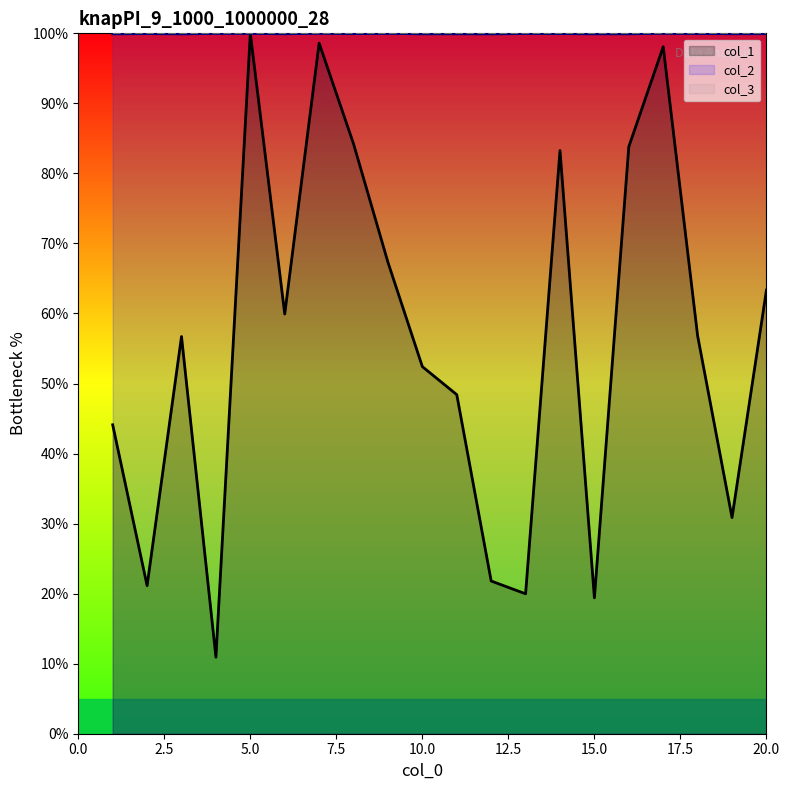

What is the difference between the second highest and minimum values in the col_2 series?

0.1